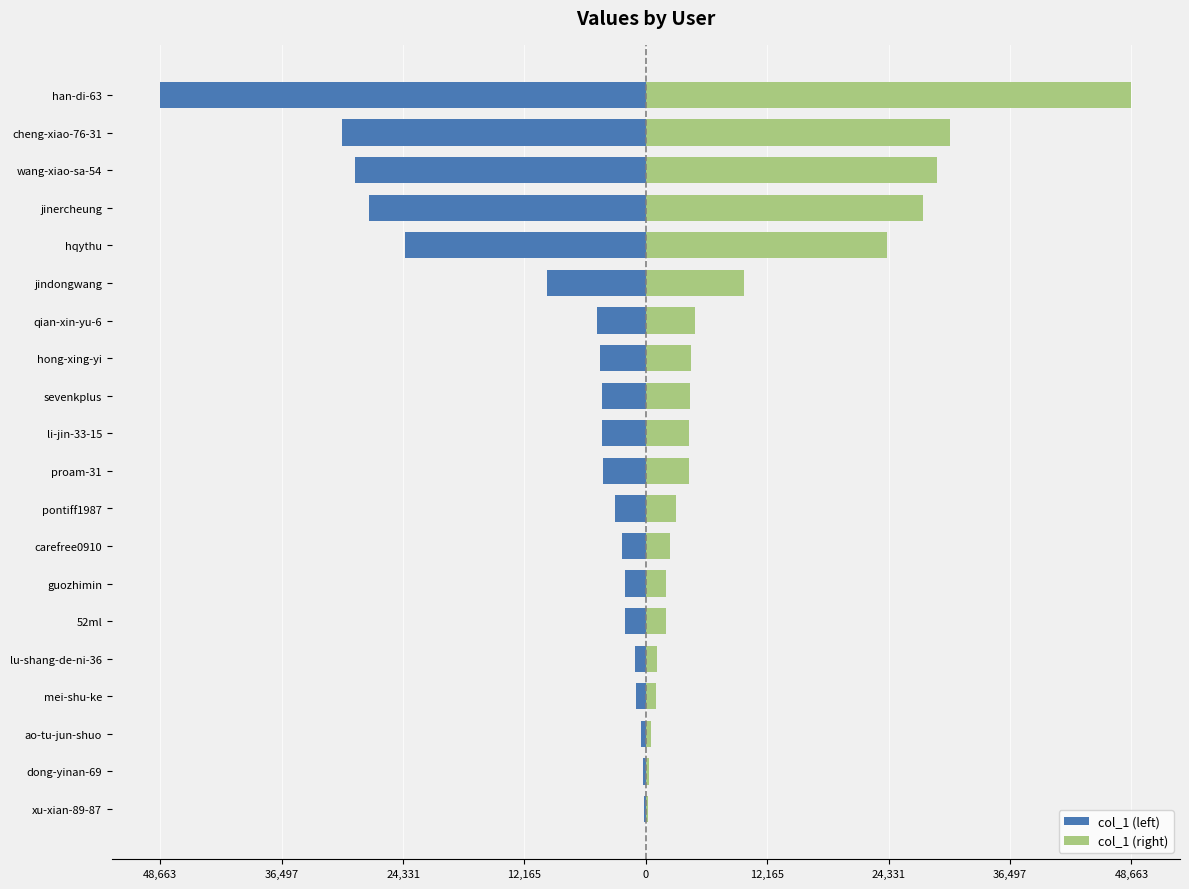

How many values in the col_1 (left) series are below -4339?

10